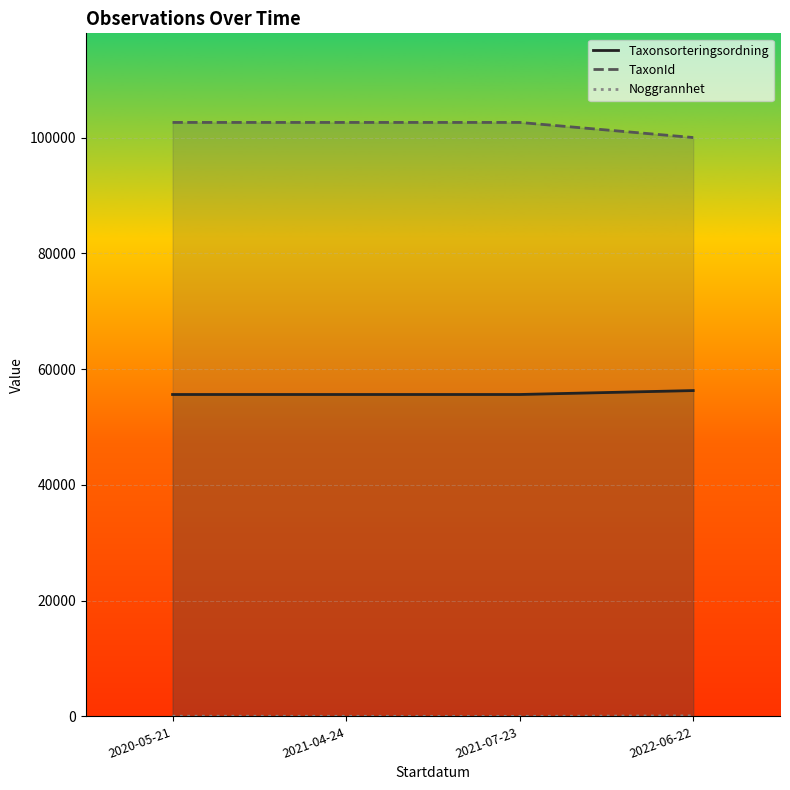

Rank the series by their maximum value, from lowest to highest.

Noggrannhet, Taxonsorteringsordning, TaxonId